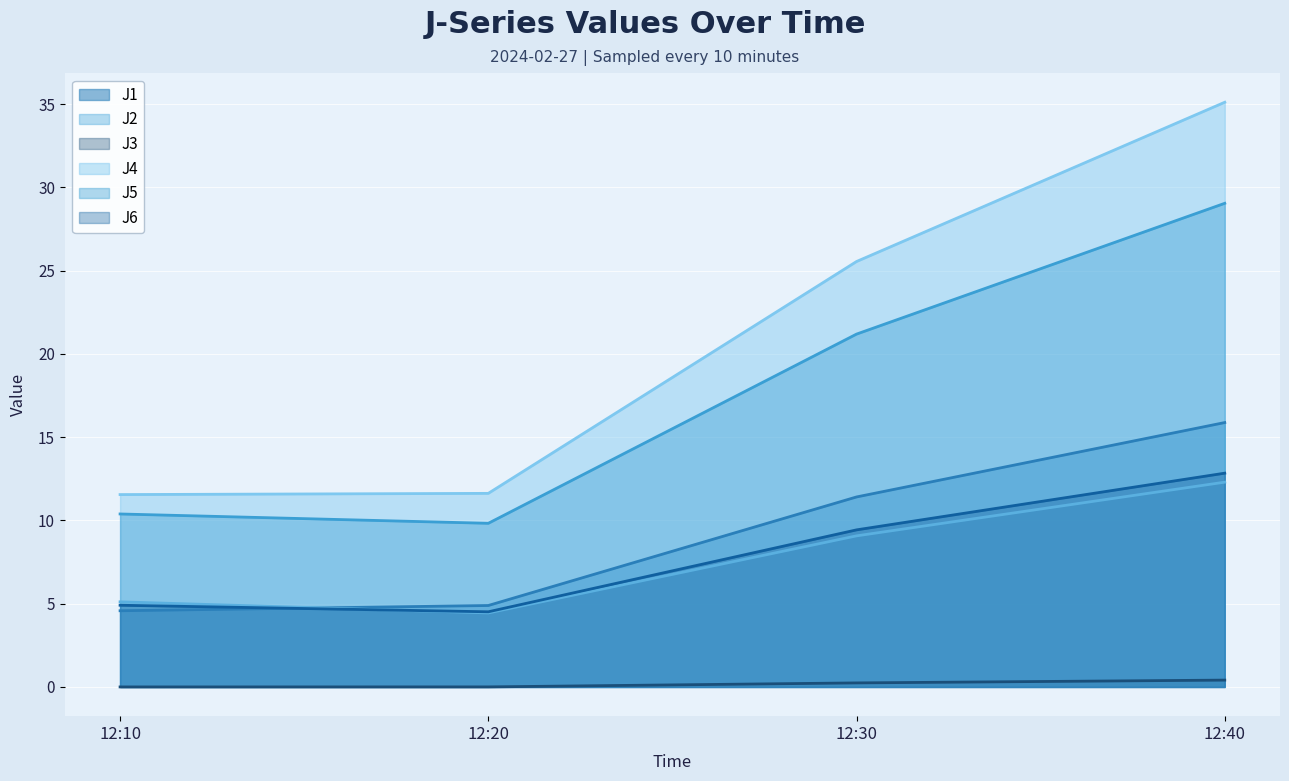

Is the value of J2 at 12:30 greater than the value of J5 at 12:40?

No